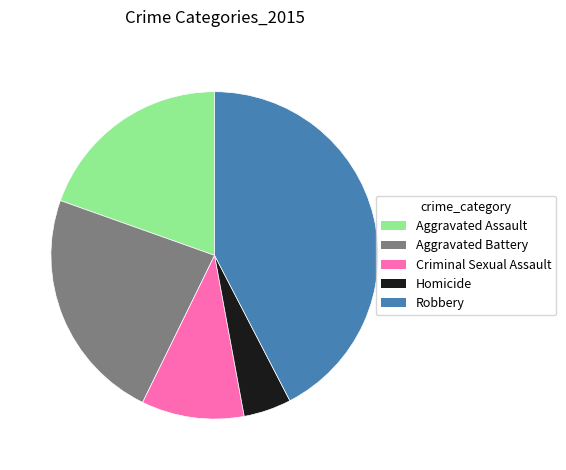

Which has a higher value, Aggravated Battery or Aggravated Assault?

Aggravated Battery